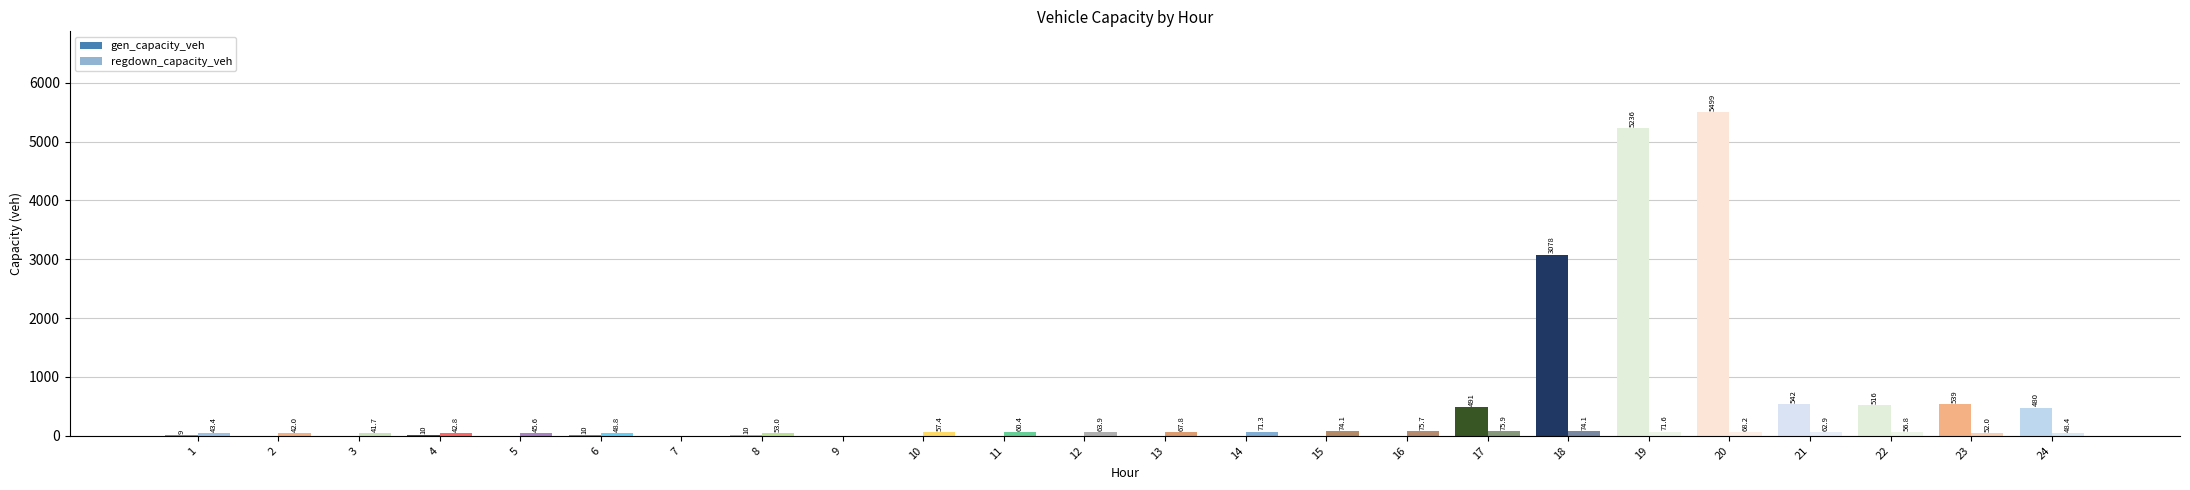

At which category is the sum across all series the highest?

20